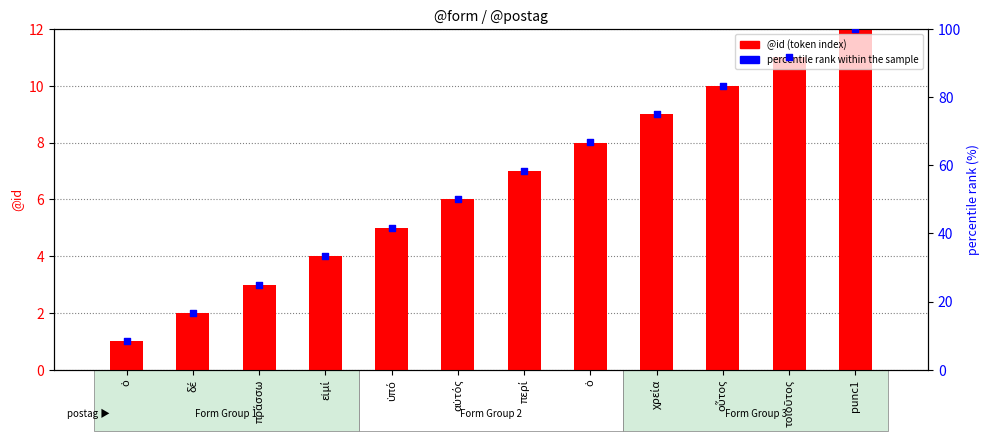

At how many categories does at least one series exceed 7?

12